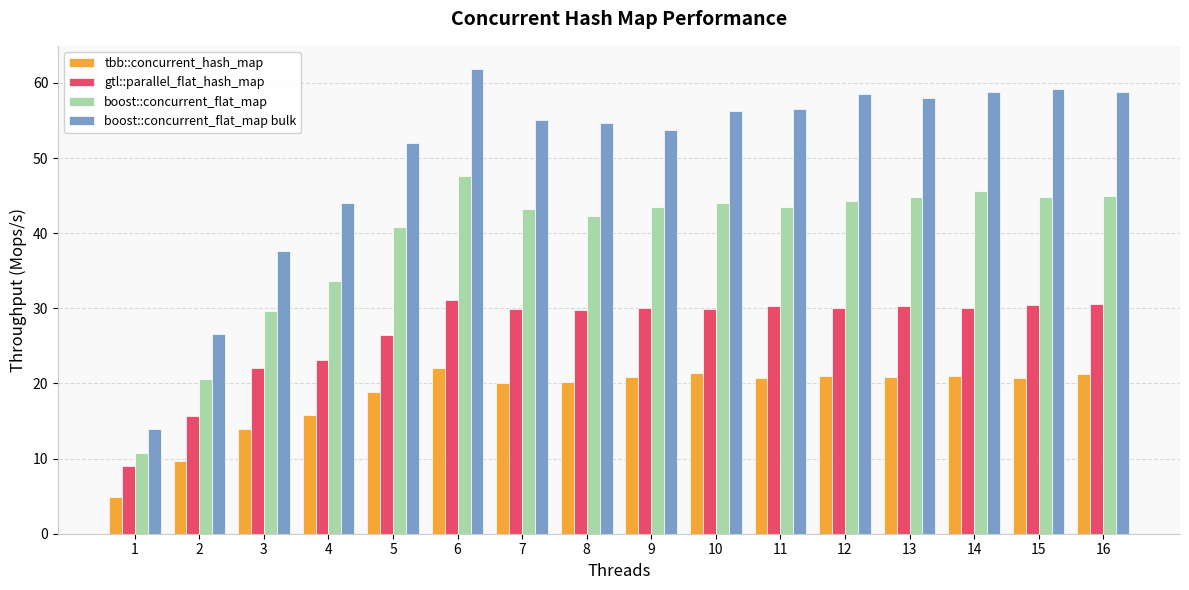

Rank the series at 12 from highest to lowest value.

boost::concurrent_flat_map bulk, boost::concurrent_flat_map, gtl::parallel_flat_hash_map, tbb::concurrent_hash_map